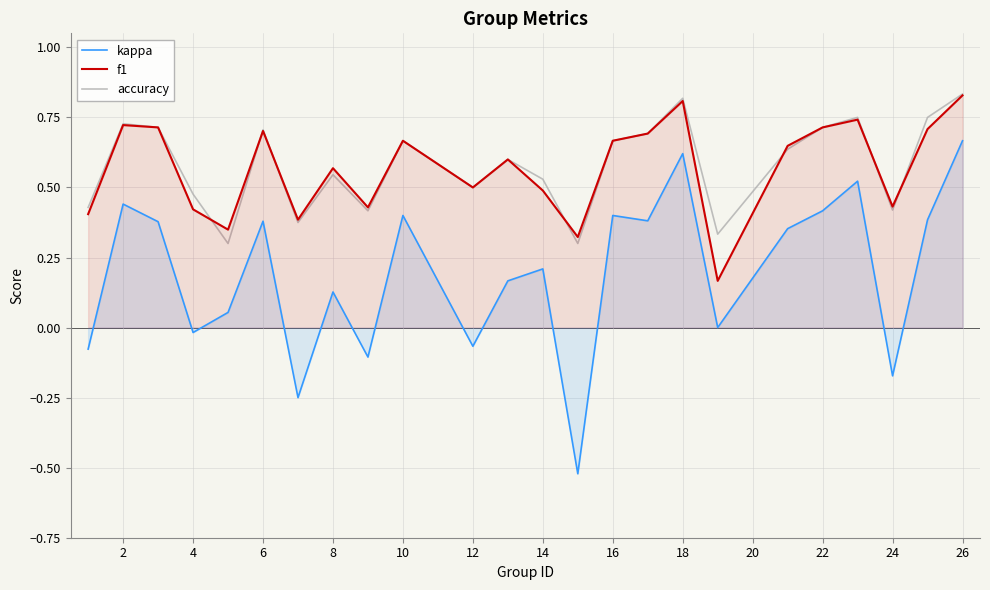

Which series has the largest range (max minus min)?

kappa